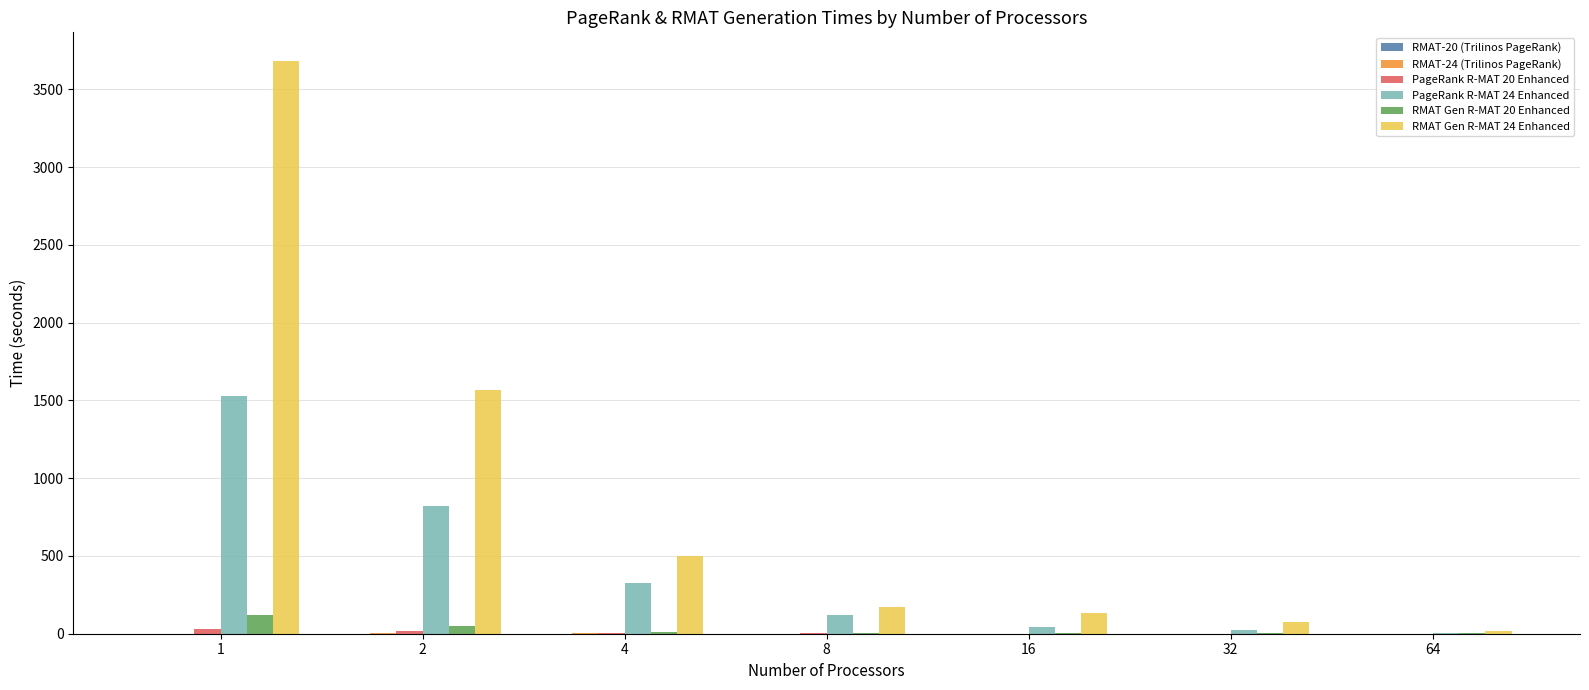

The value of RMAT Gen R-MAT 24 Enhanced at 64 is 14.7. True or false?

True